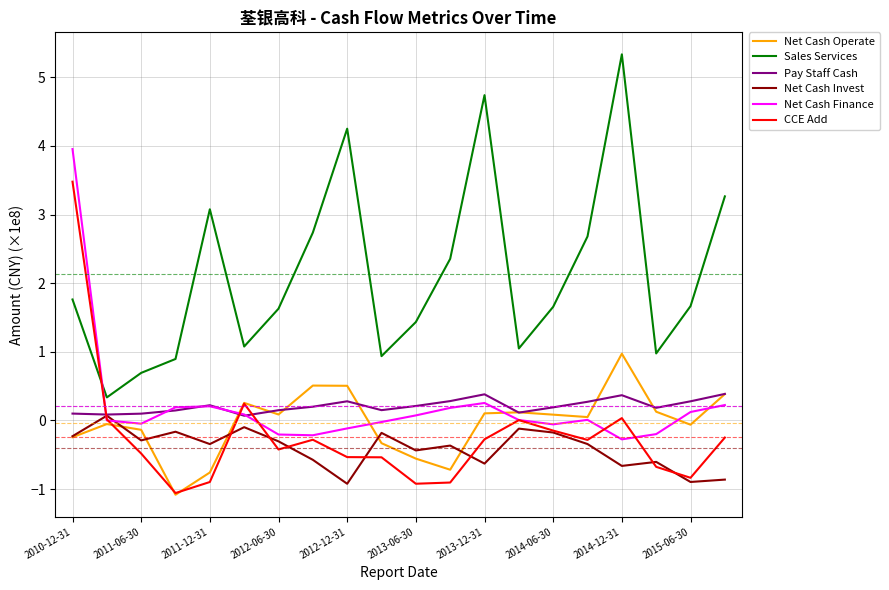

What is the minimum value for Net Cash Invest?

-0.9